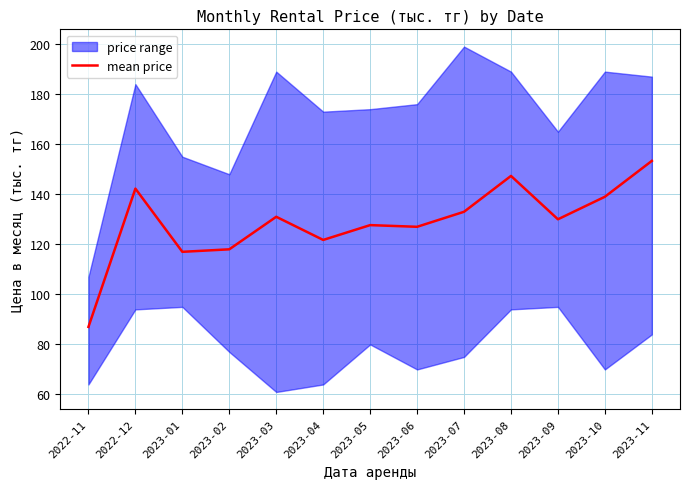

What is the sum of the values at 2023-01 and 2023-11?

270.3